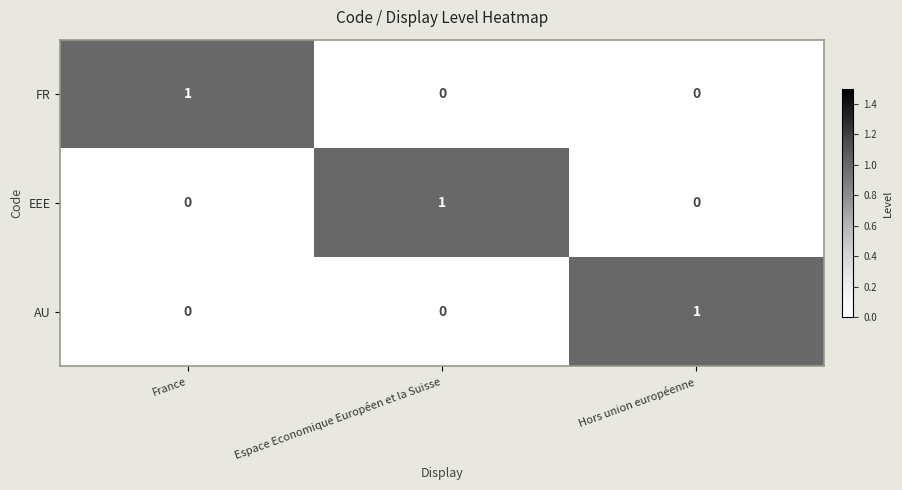

Count the FR values in the range 0 to 1.

3